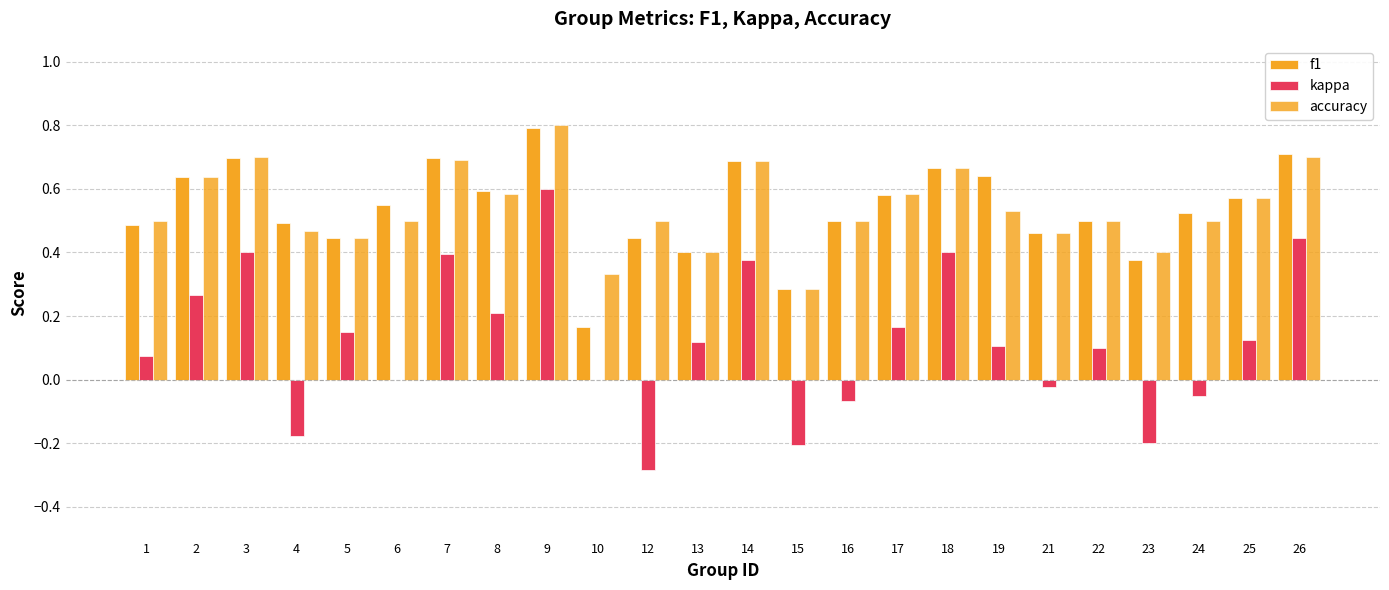

Does the chart contain stacked bars?

No